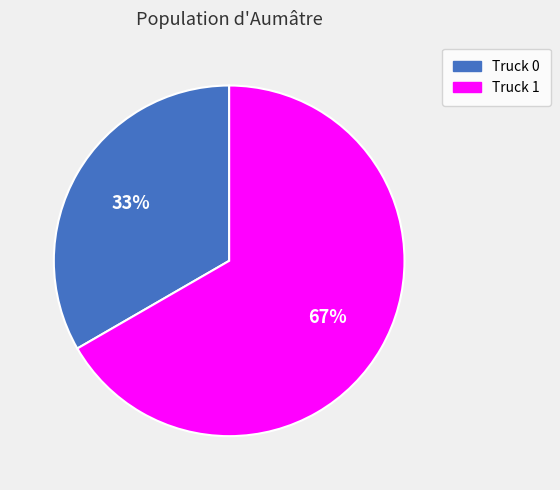

The Truck 0 slice represents 33% of the pie. True or false?

True